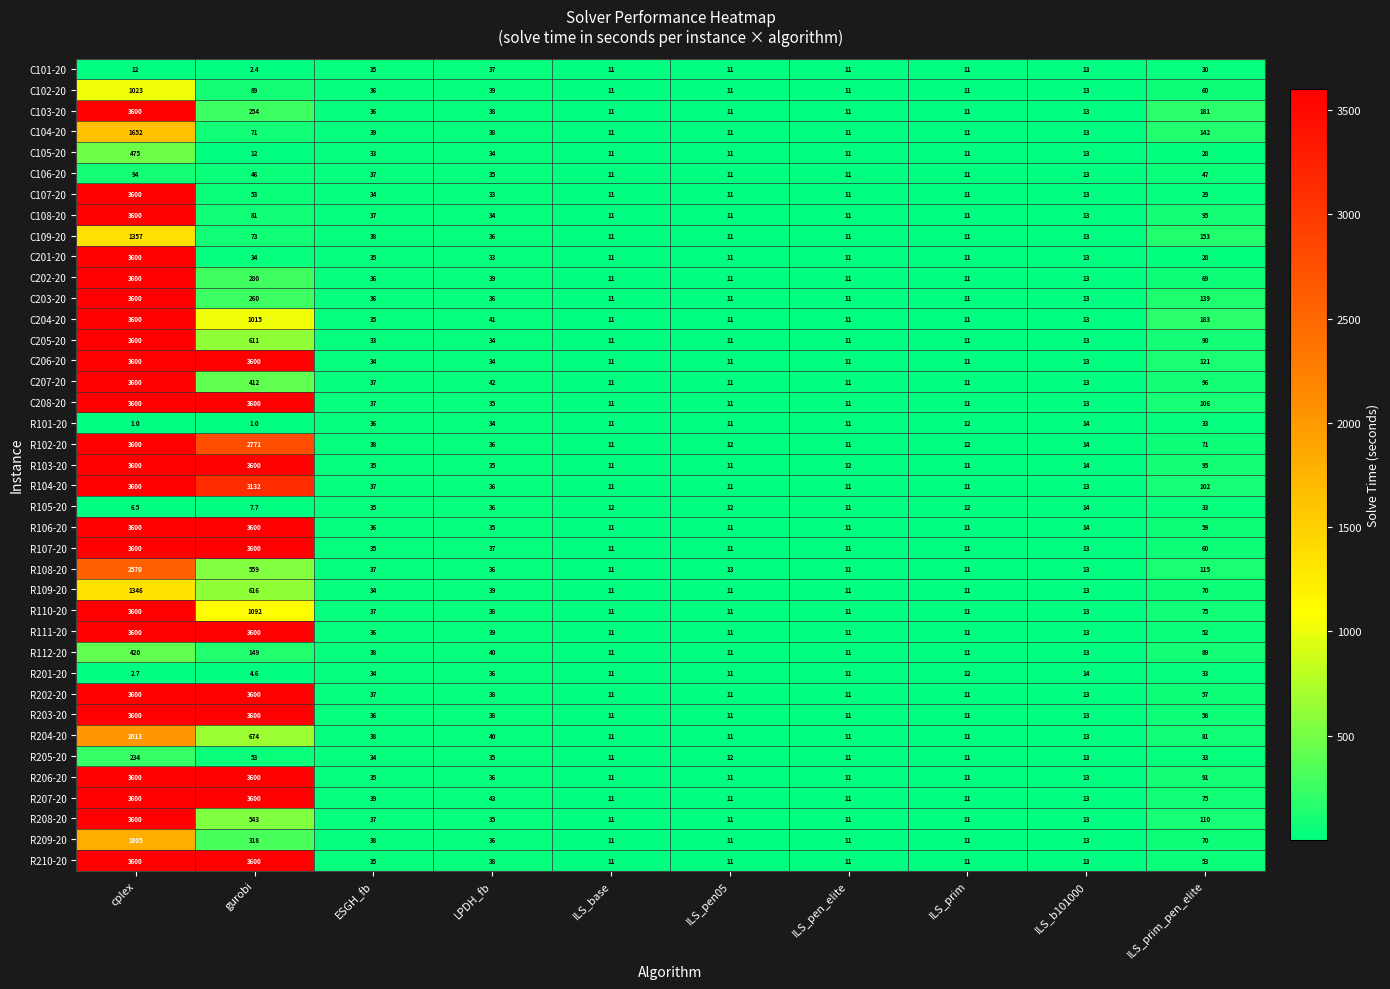

What is the minimum value shown in the chart?

1.0